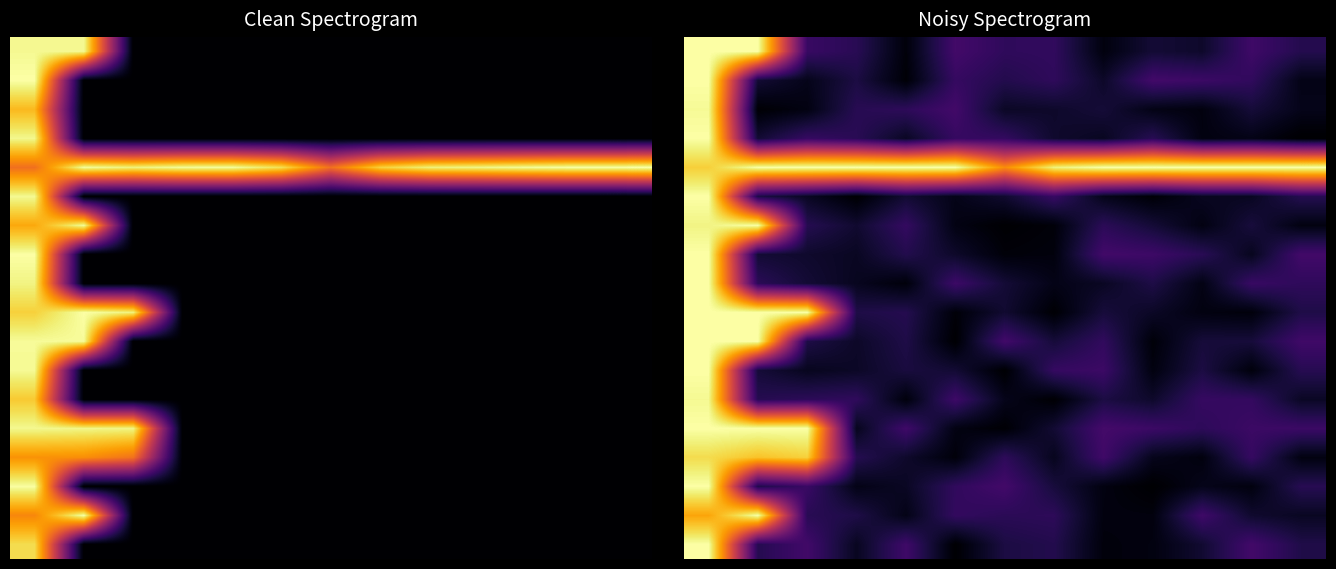

What is the minimum value shown in the chart?

0.1